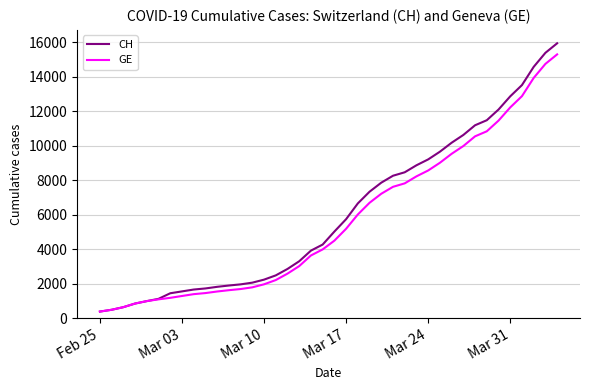

What is the average value of the CH series?

6053